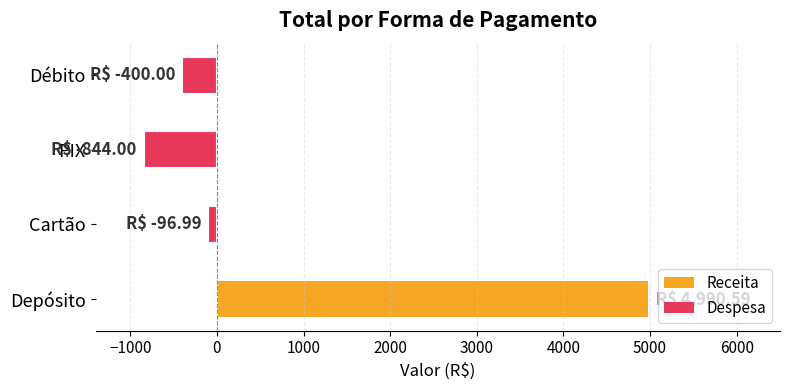

Rank the categories by value from lowest to highest.

PIX, Débito, Cartão, Depósito